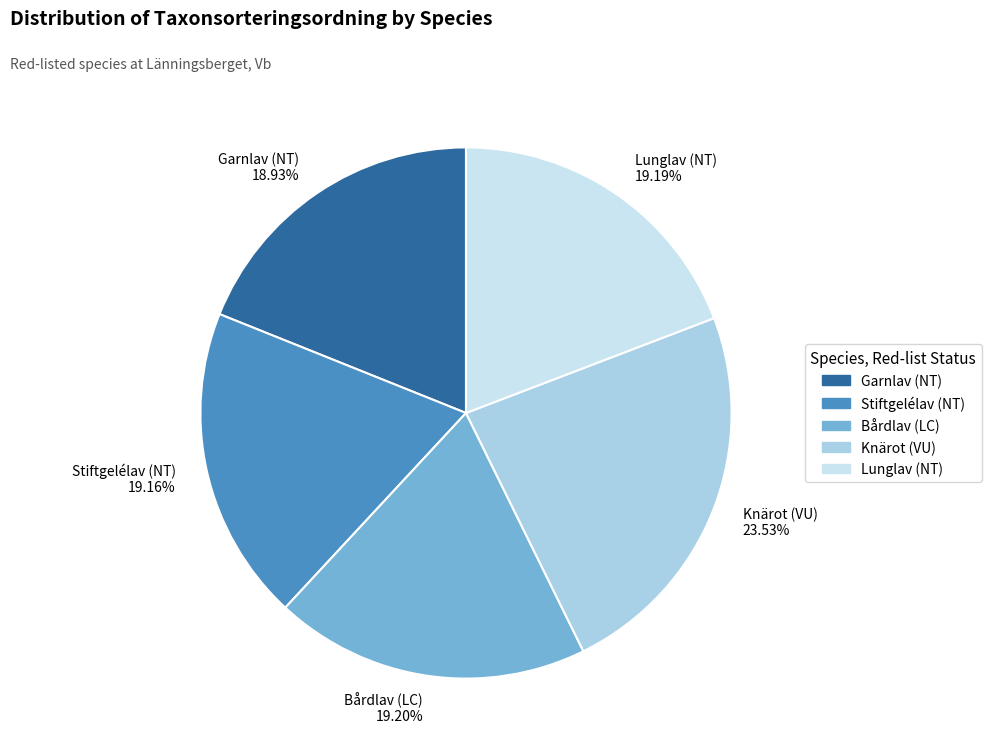

Is Stiftgelélav (NT) the majority of the pie?

No